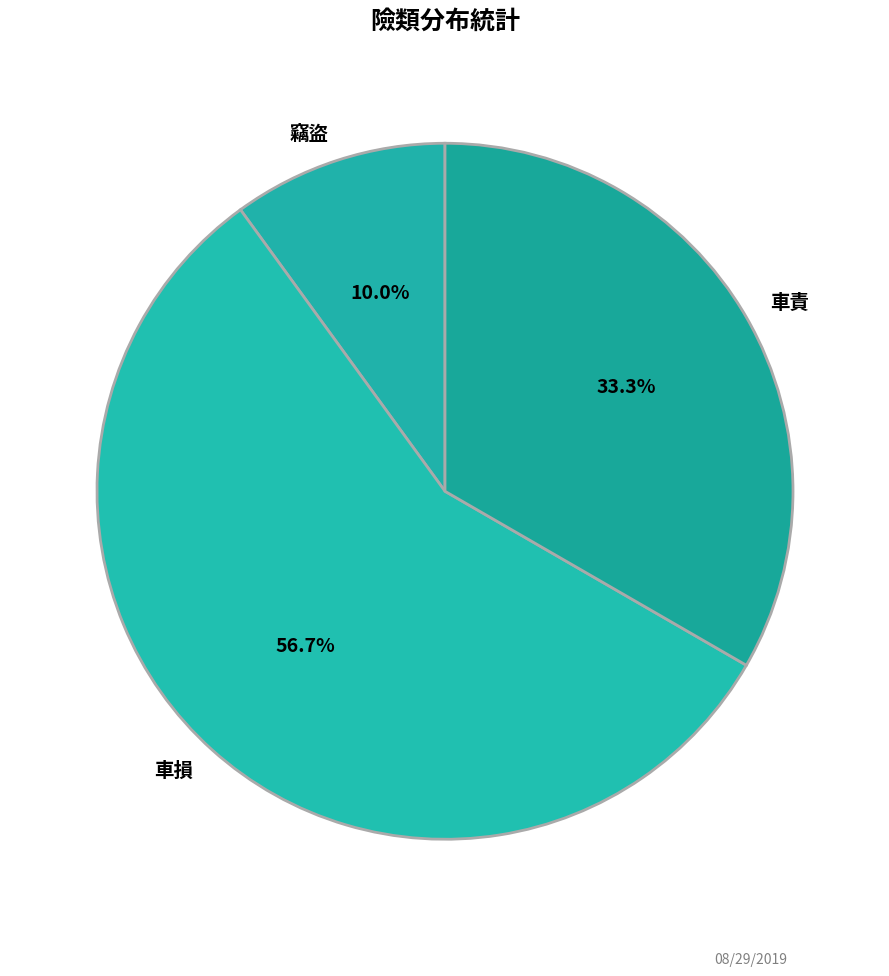

To the nearest percent, what is the difference between the largest and smallest slice percentages?

47%